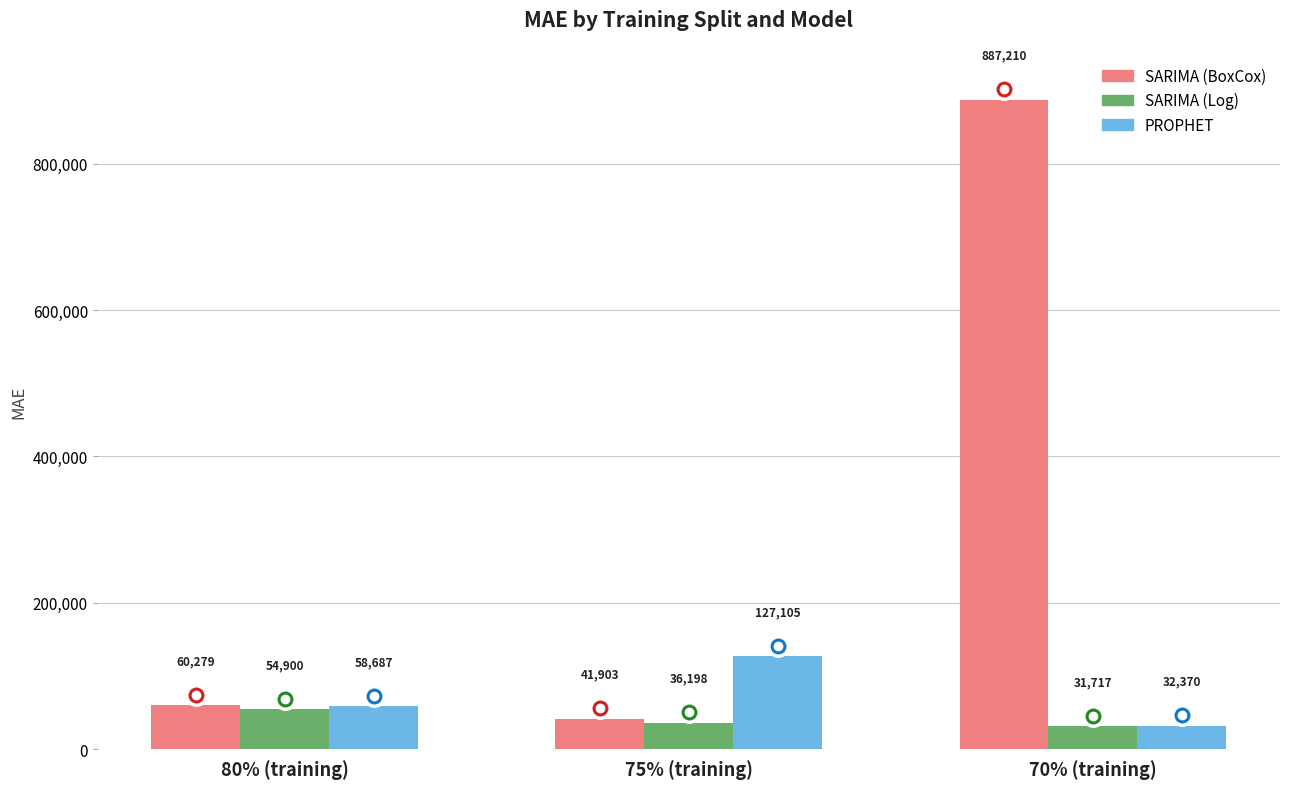

What is the minimum value shown in the chart?

31716.7